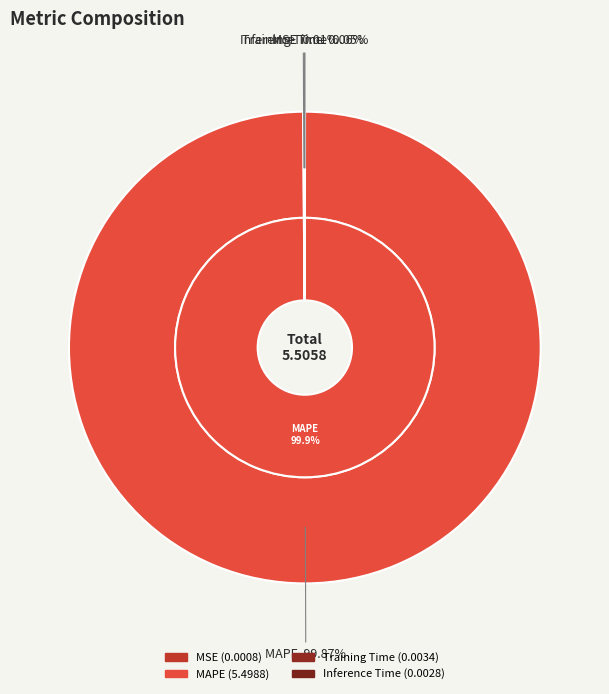

Does any single category account for the majority?

Yes